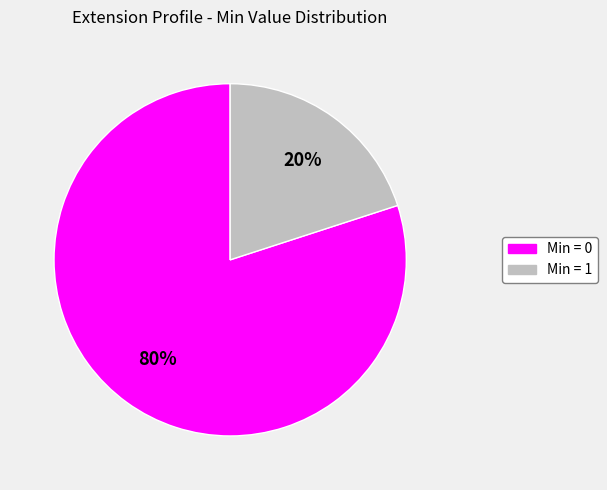

Count the number of slices in the pie.

2